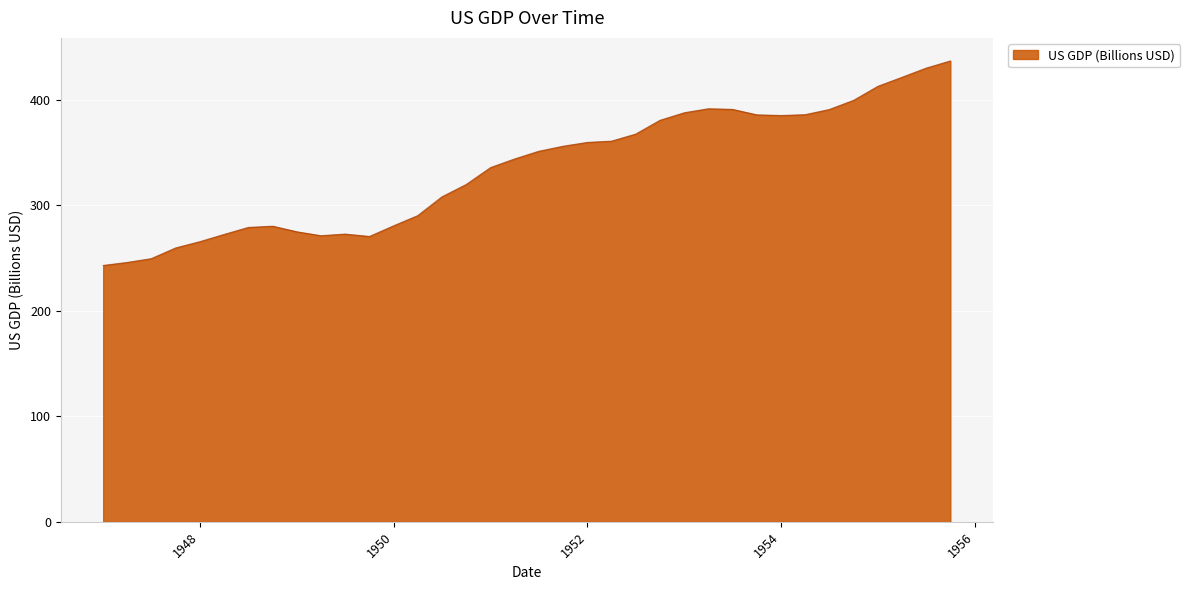

What is the difference between the maximum and minimum values?

193.9